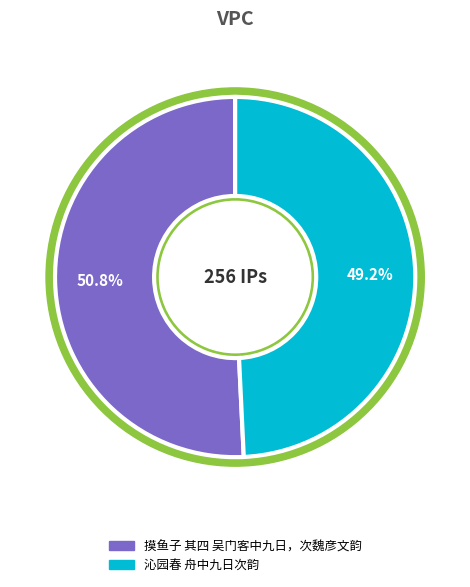

Combined, do 沁园春 舟中九日次韵 and 摸鱼子 其四 吴门客中九日，次魏彦文韵 account for over 50%?

Yes